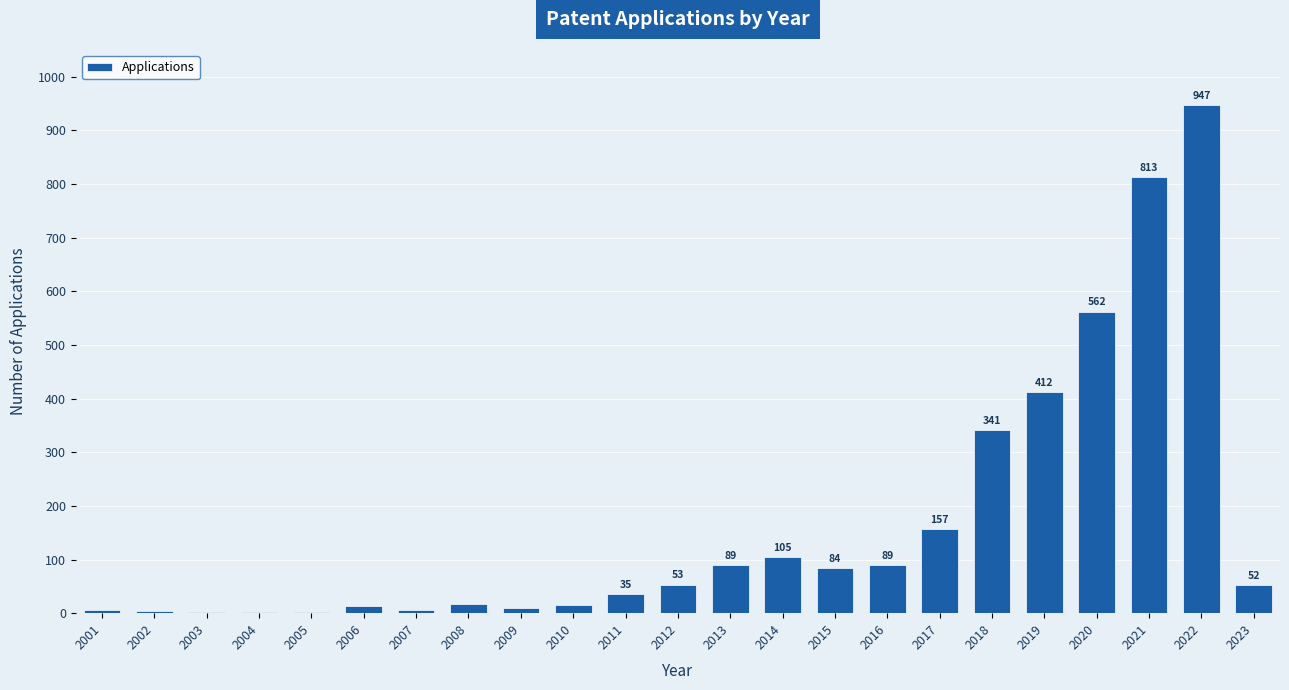

Where does the data first go above 52?

2012